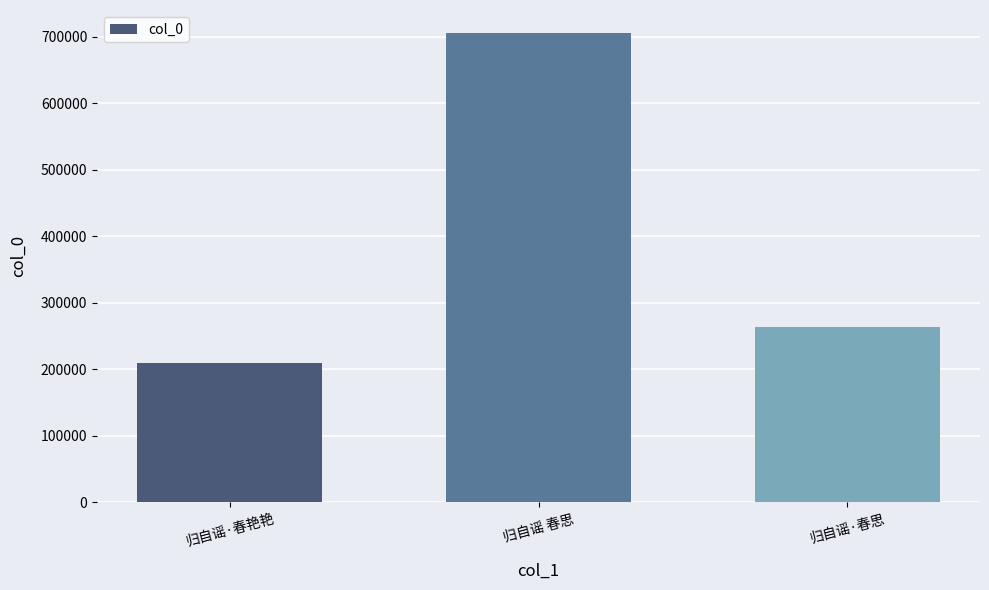

What is the maximum value shown in the chart?

705222